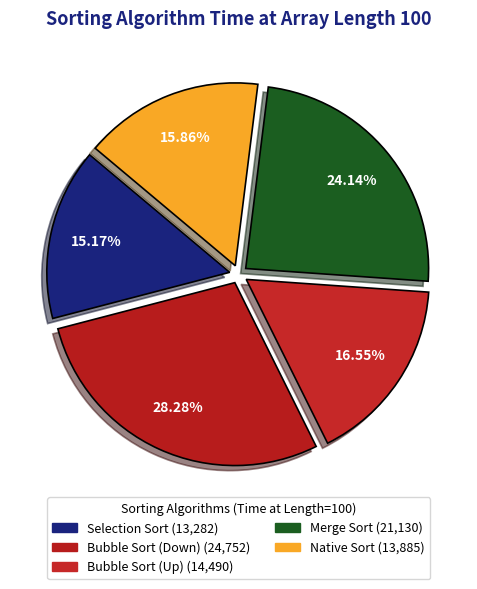

How many segments does this pie chart have?

5